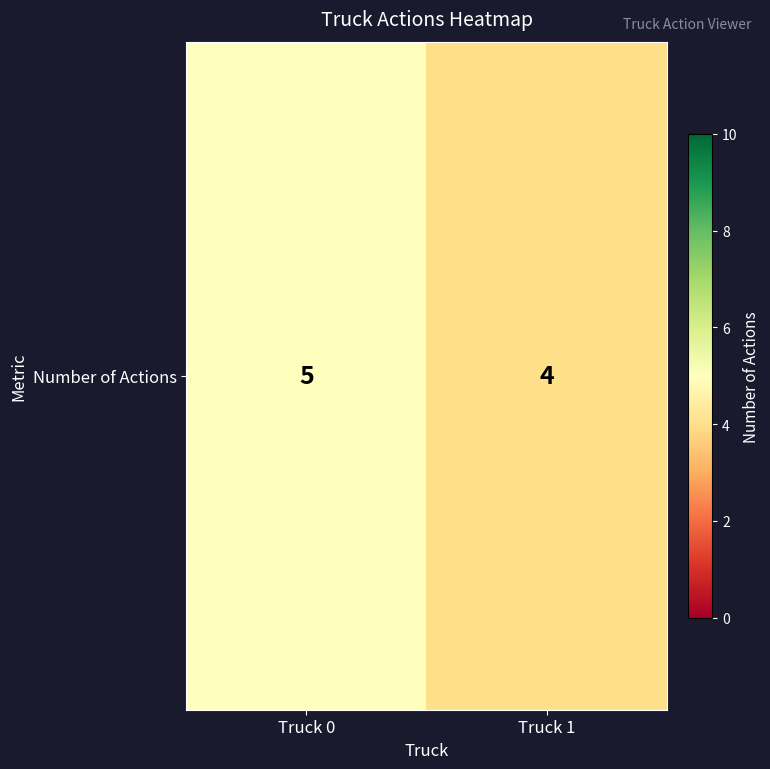

What is the average value?

4